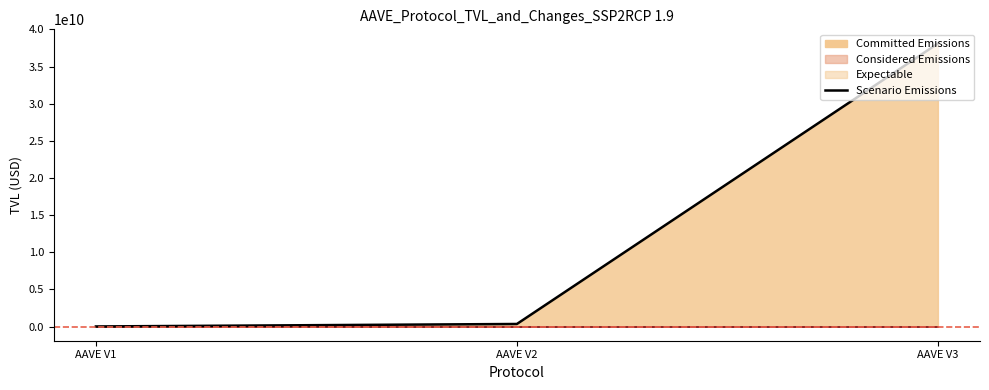

Which label corresponds to the smallest value in the chart?

AAVE V1